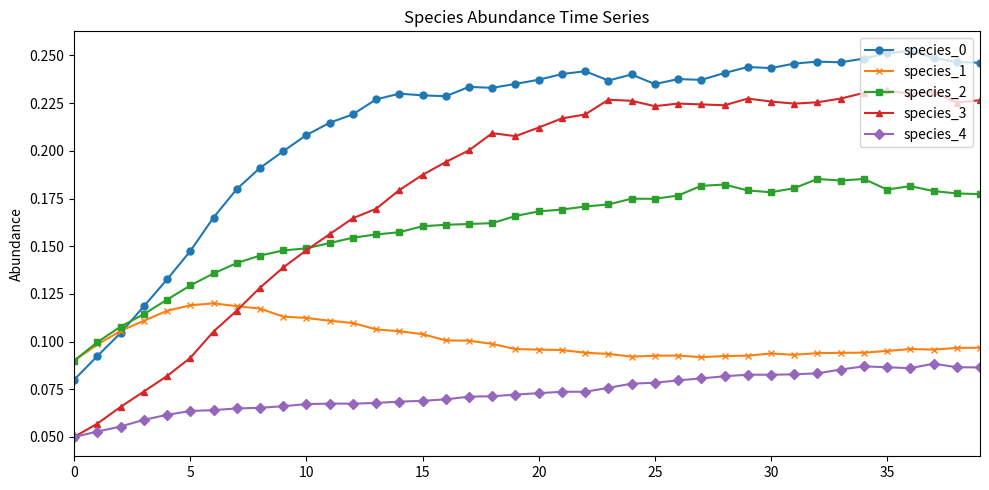

Does the chart have visible grid lines?

No